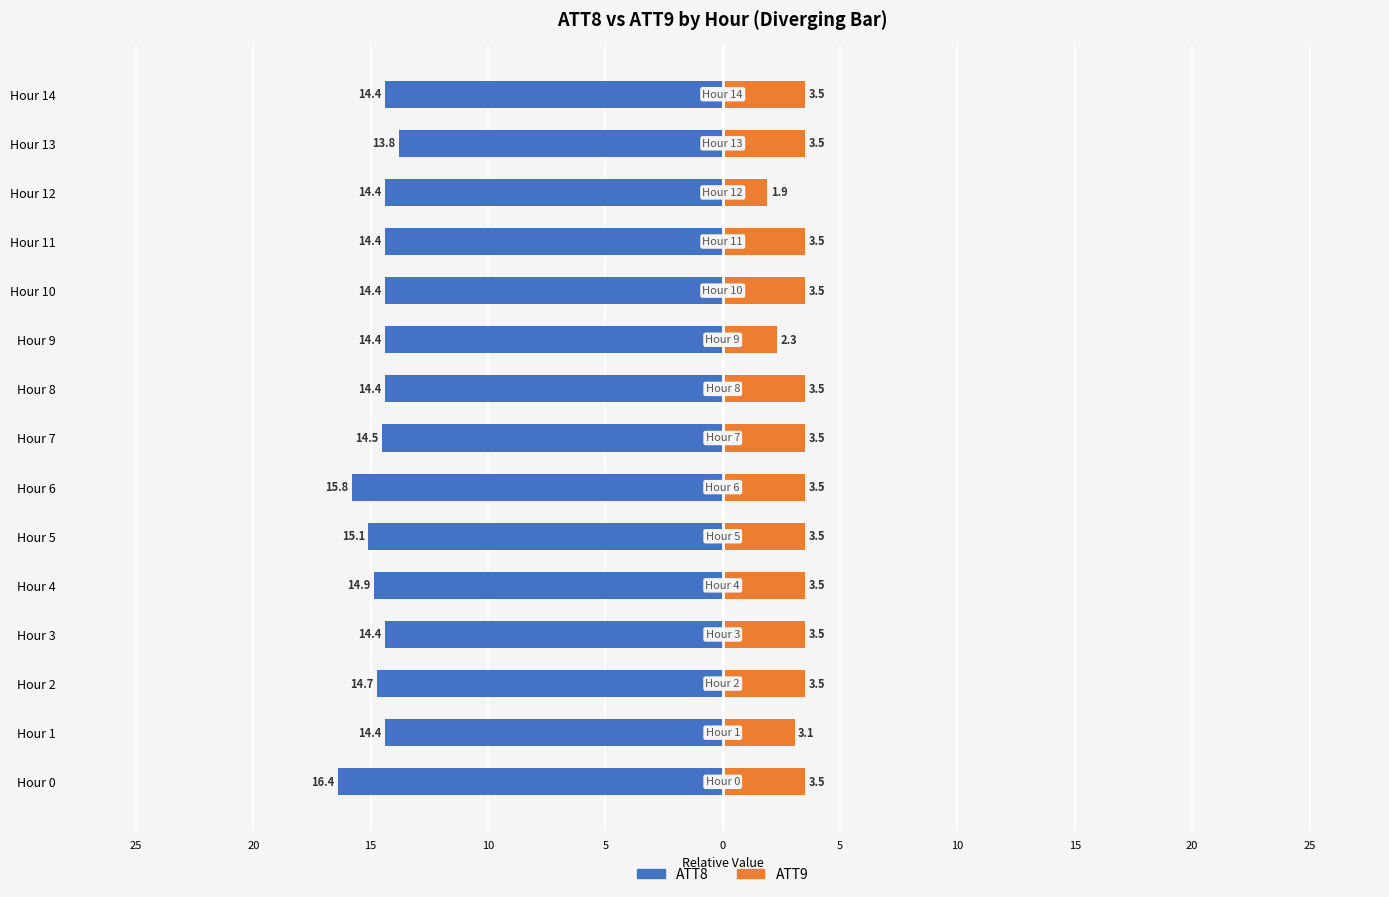

What are all the series names shown in the legend?

ATT8, ATT9